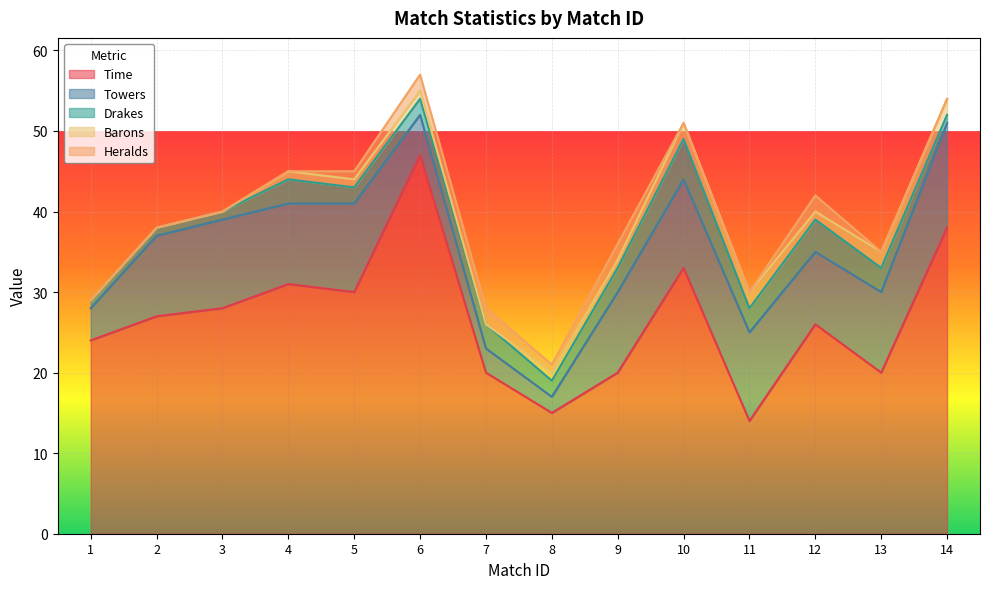

Rank the categories by Time value from highest to lowest.

6, 14, 10, 4, 5, 3, 2, 12, 1, 7, 9, 13, 8, 11